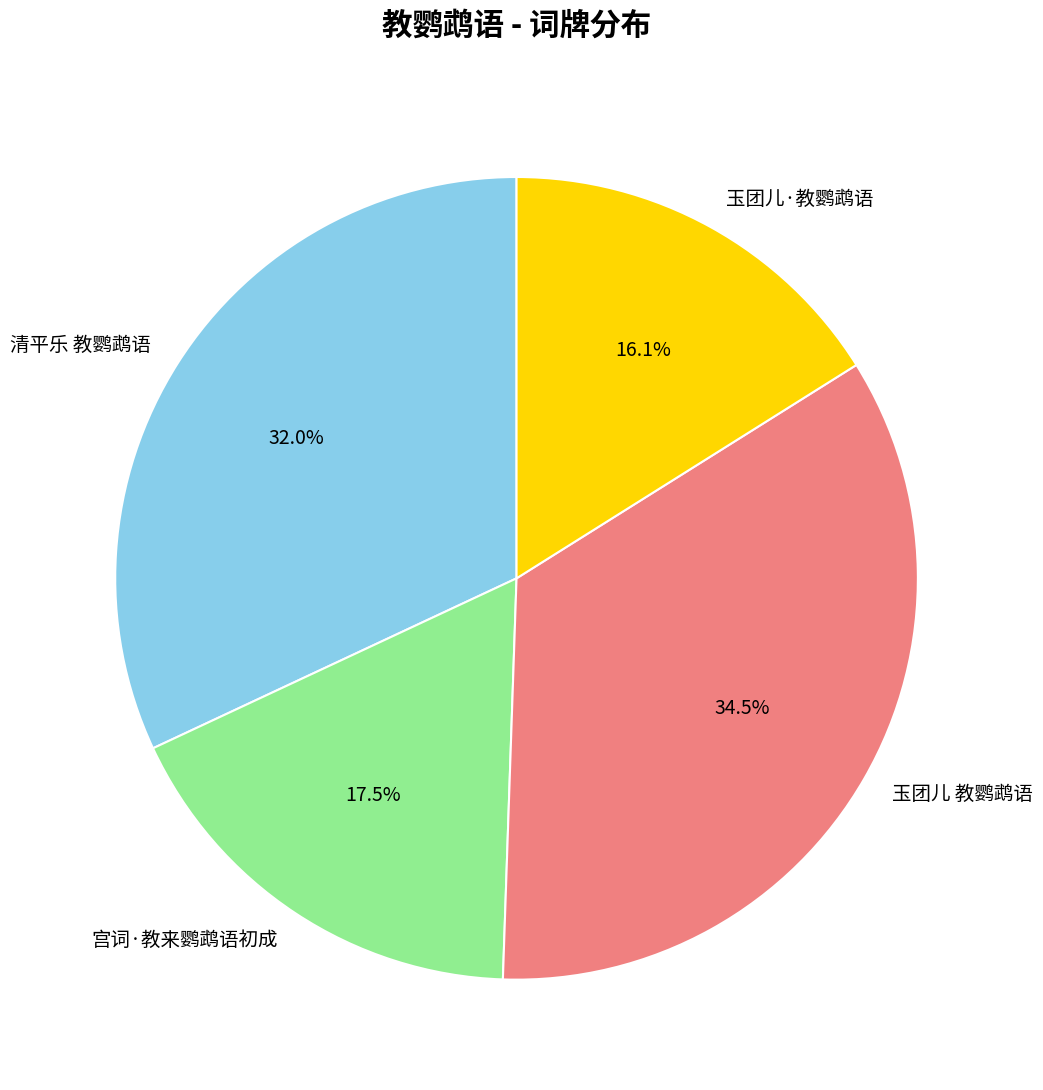

To the nearest percent, what is the combined percentage of 宫词·教来鹦鹉语初成 and 玉团儿 教鹦鹉语?

52%